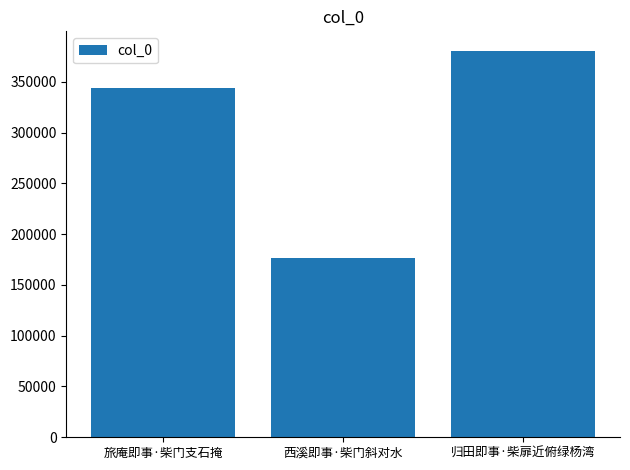

Rank the categories by value from lowest to highest.

西溪即事·柴门斜对水, 旅庵即事·柴门支石掩, 归田即事·柴扉近俯绿杨湾